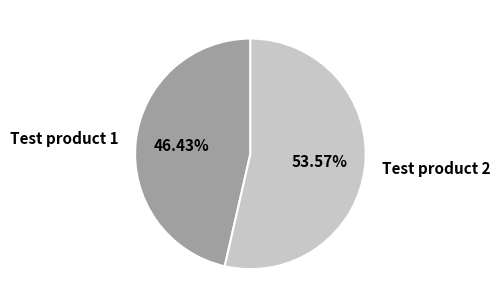

What percentage is the Test product 2 slice, to the nearest percent?

54%